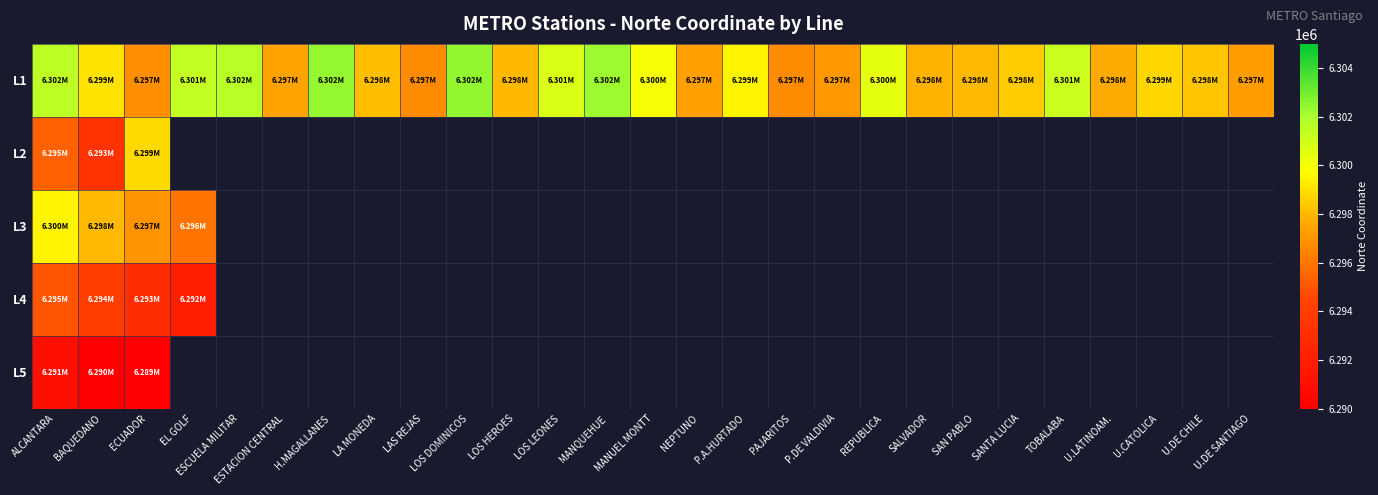

At how many categories does at least one series exceed 6293589?

27